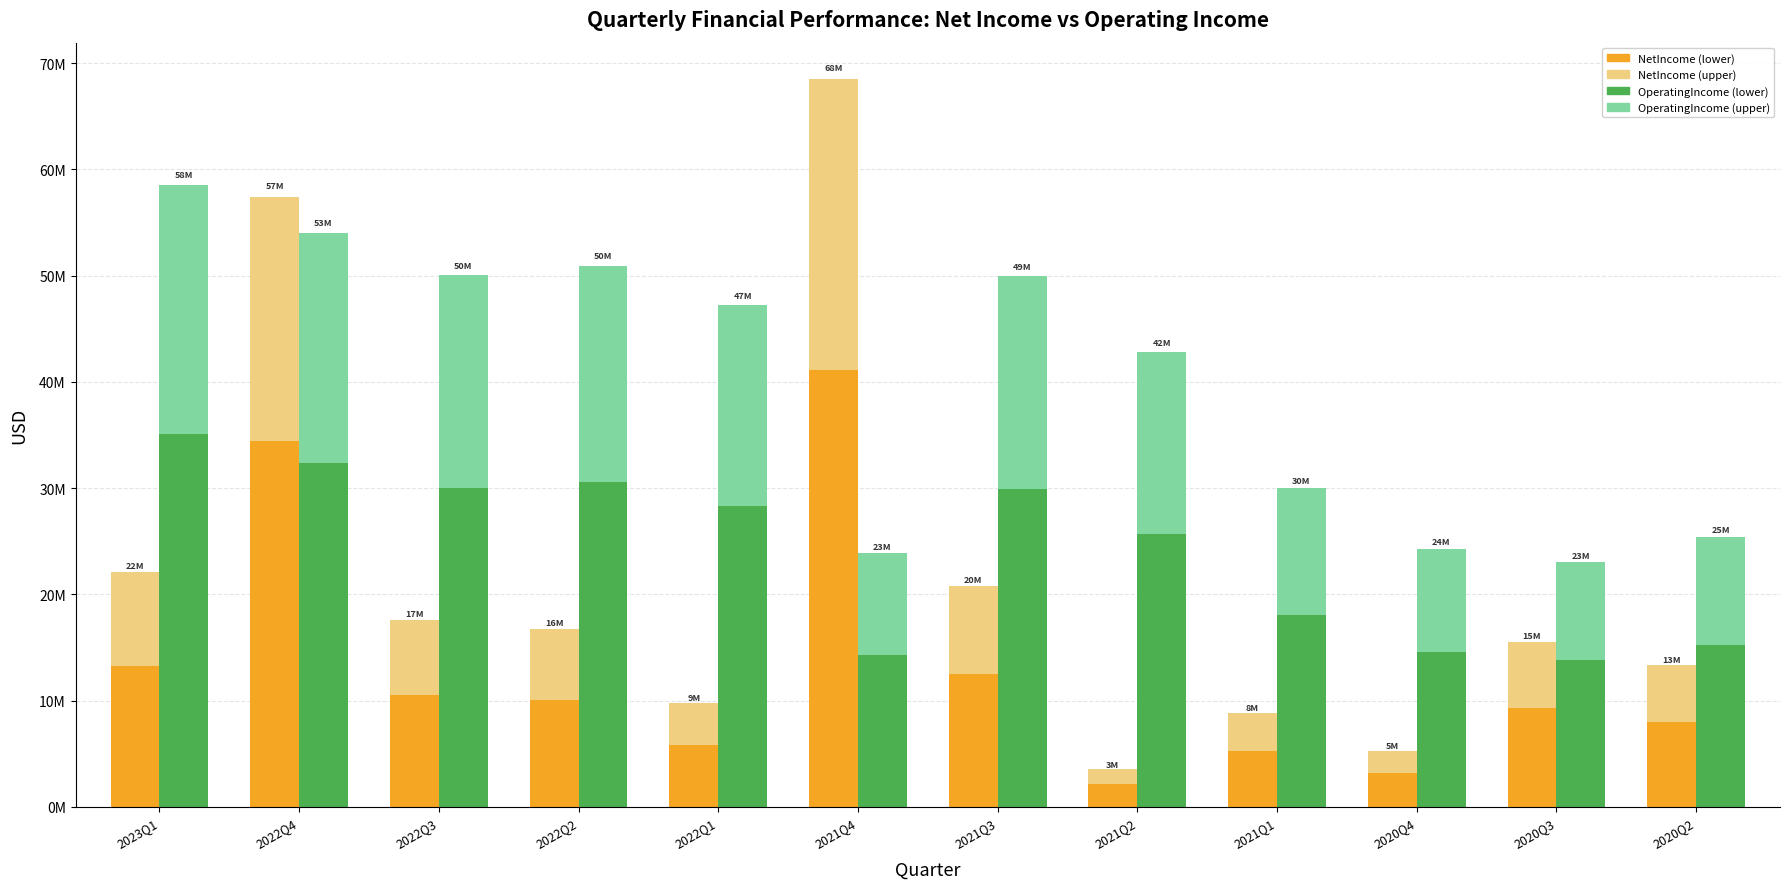

Where is NetIncome nearest to the value 21612900?

2023Q1